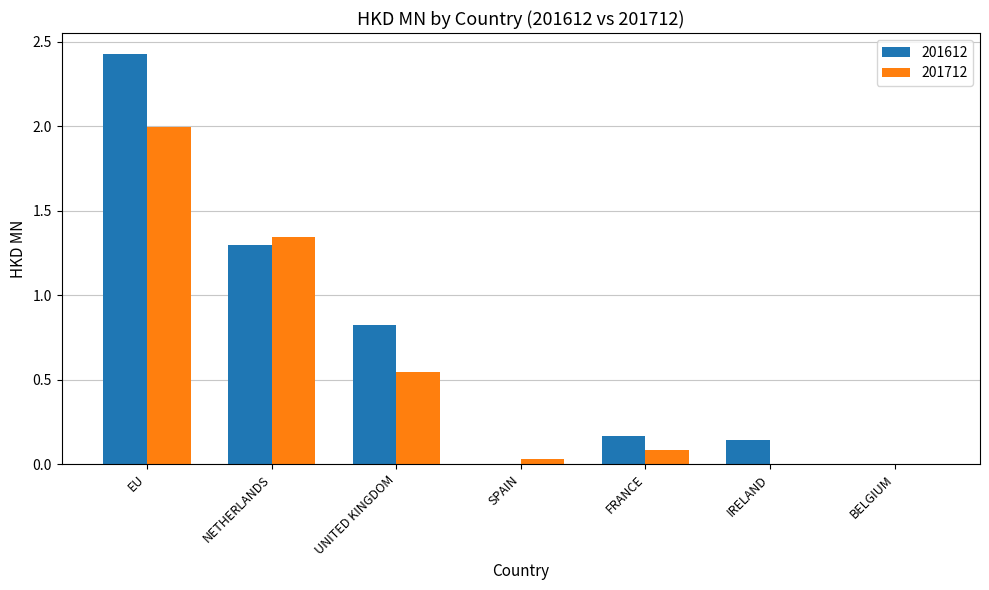

At which category is the sum across all series the highest?

EU